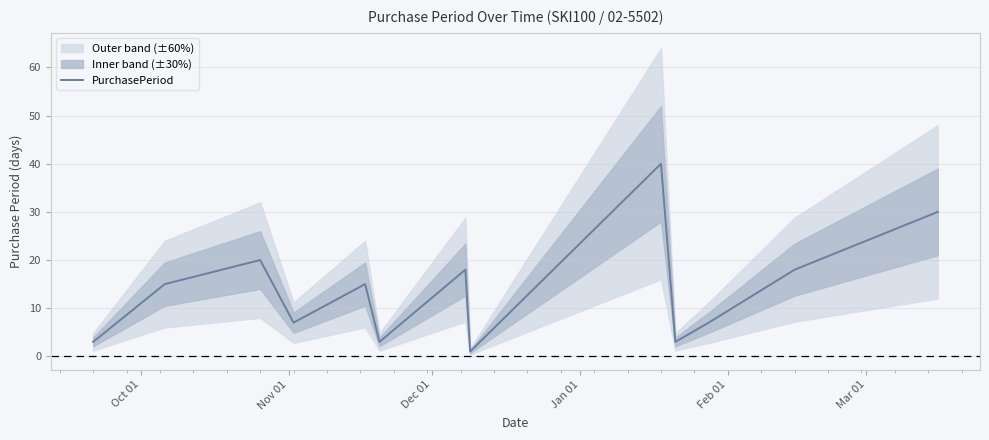

Does the chart display data point markers on the line(s)?

No